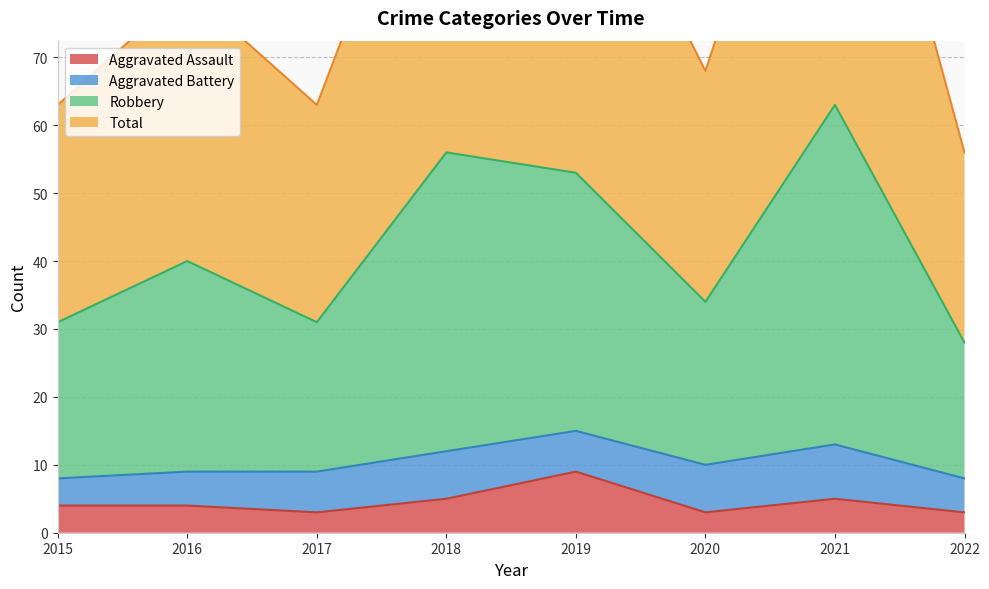

The Aggravated Assault series shows 8 at 2018. True or false?

False